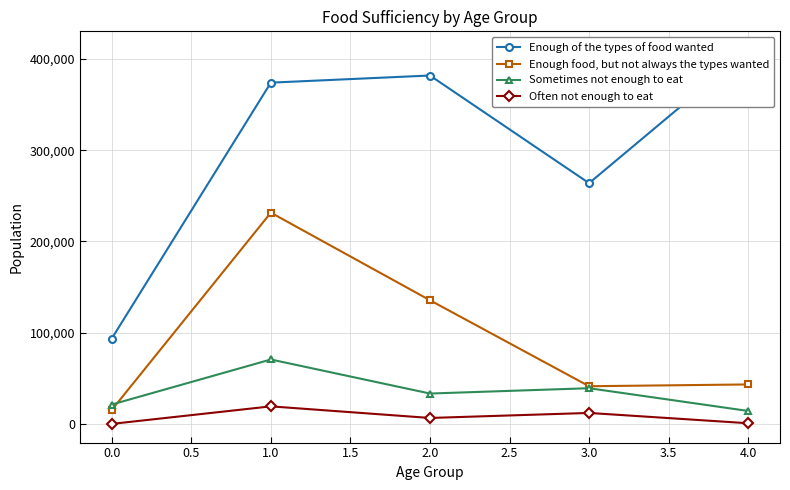

At which category does Often not enough to eat reach its first local valley?

2.0